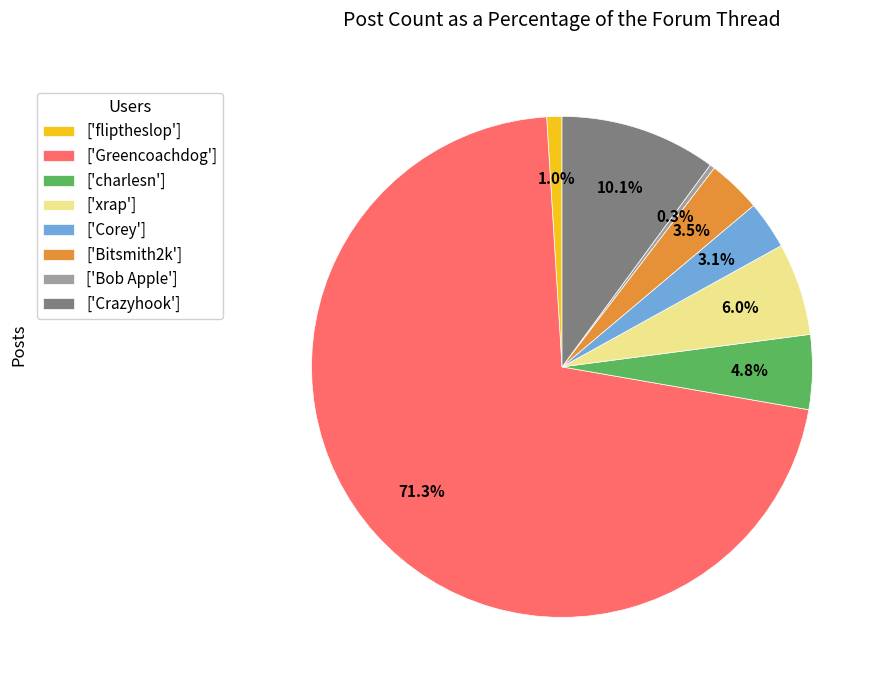

Which slice represents more than half of the pie?

['Greencoachdog']